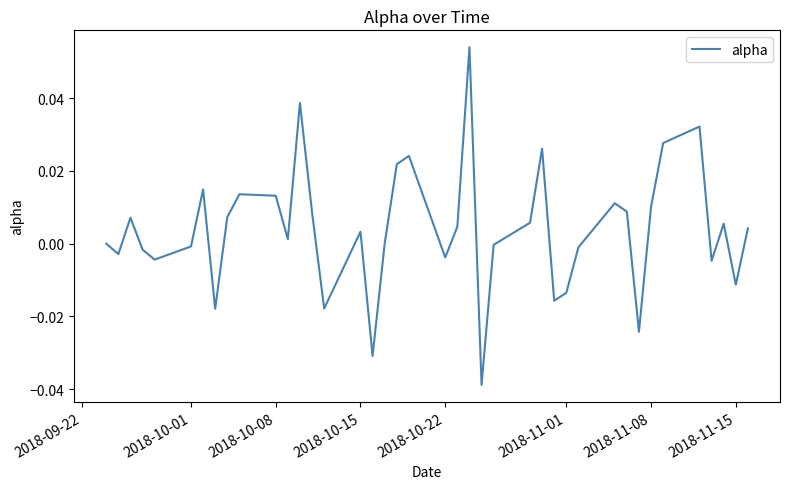

How many lines are shown in the chart?

1